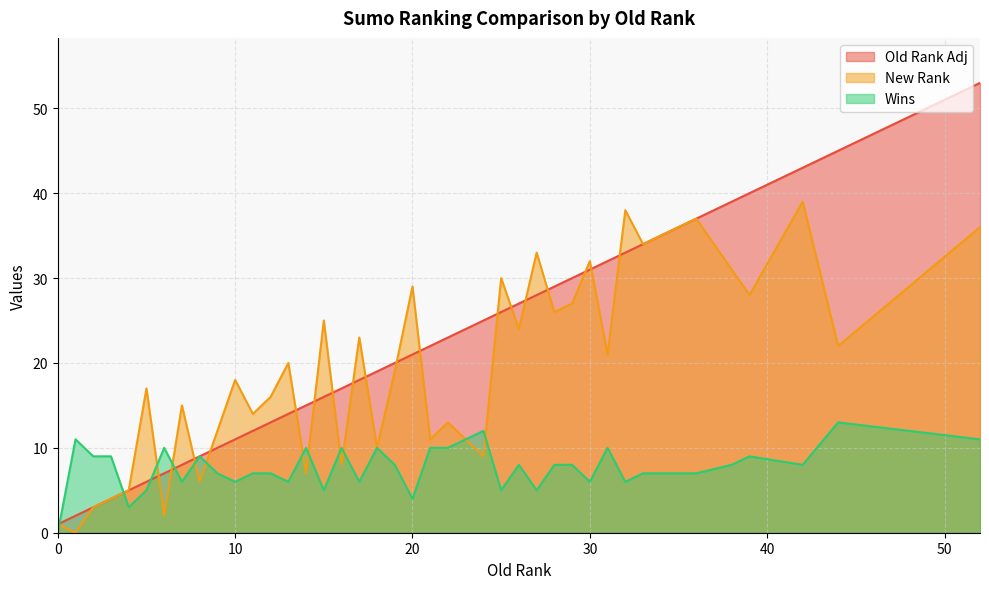

What is the average value of the Wins series?

8